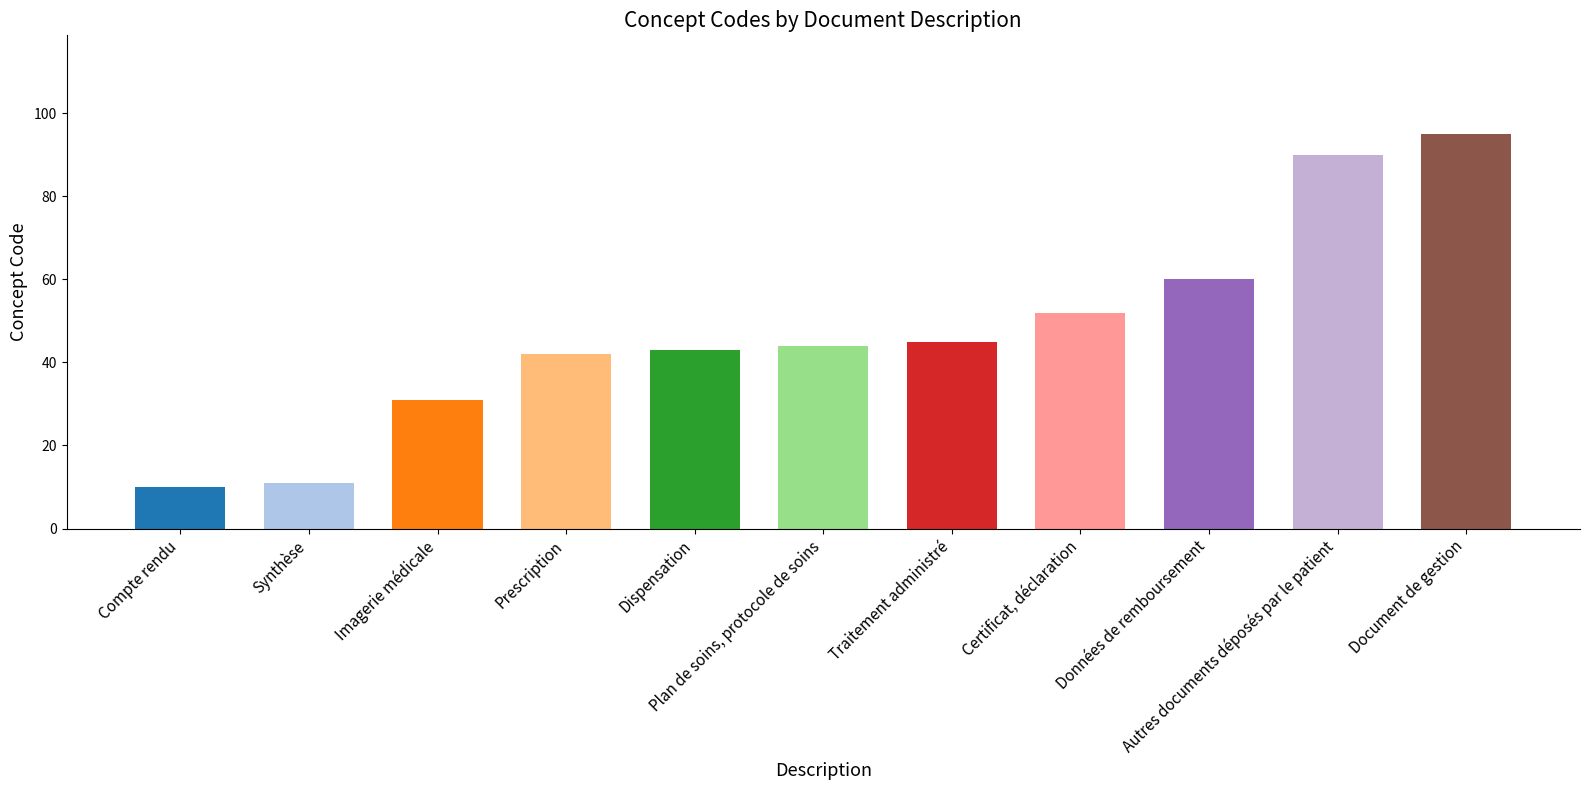

What is the difference between the second highest and minimum values?

80